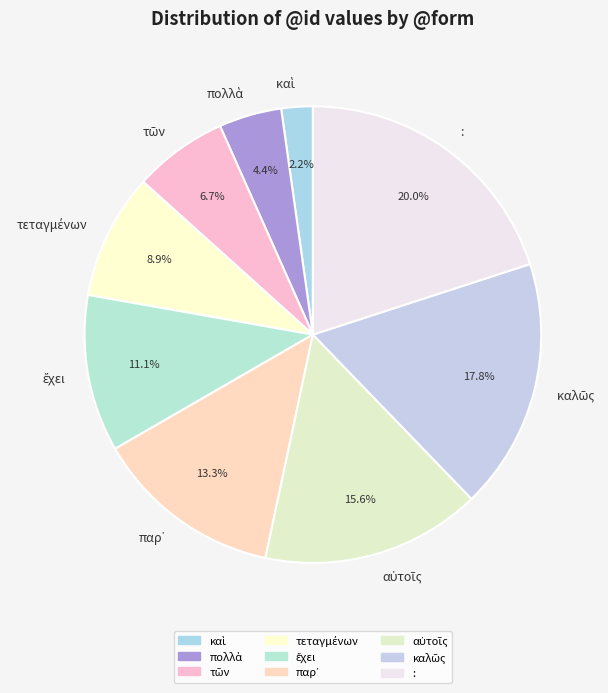

Which category has the biggest portion of the pie?

: